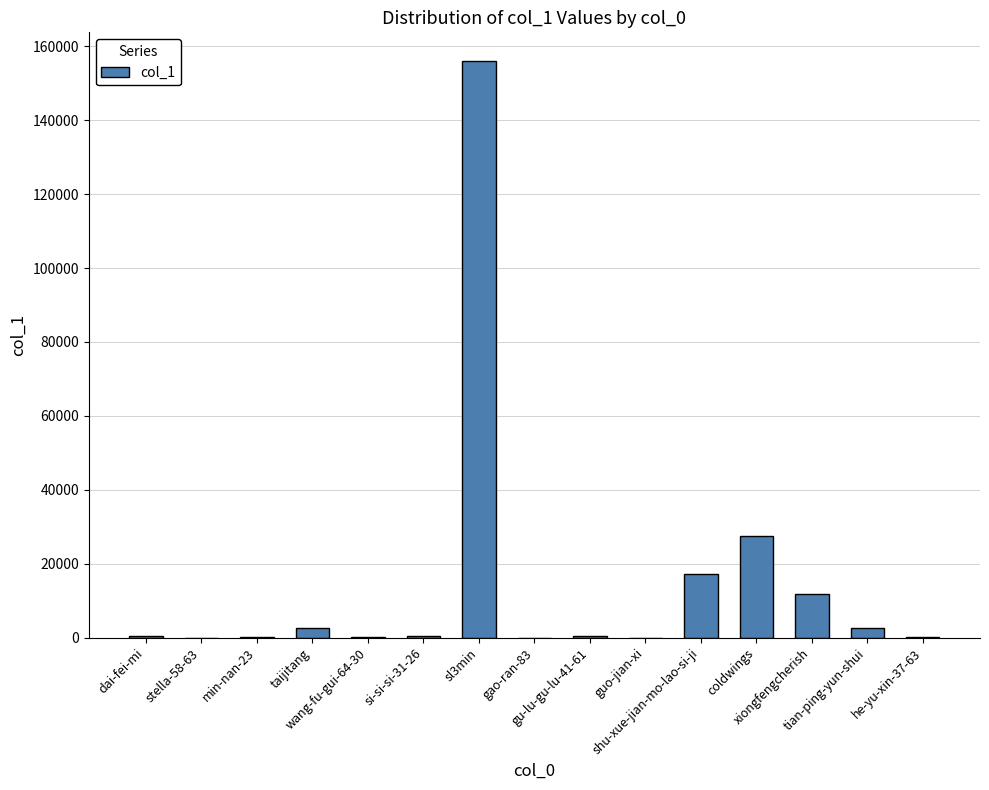

What is the sum of all values?

218781